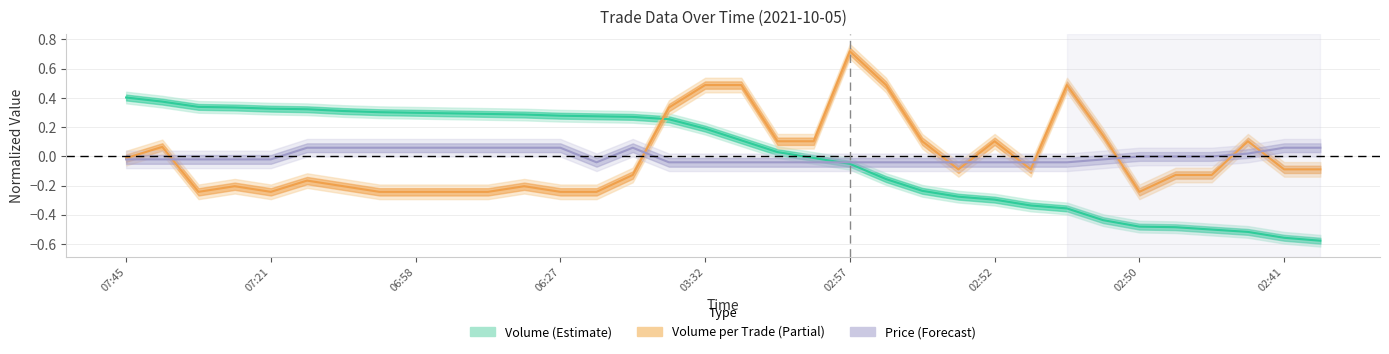

What are all the series names shown in the legend?

Volume, Volume per Trade, Price